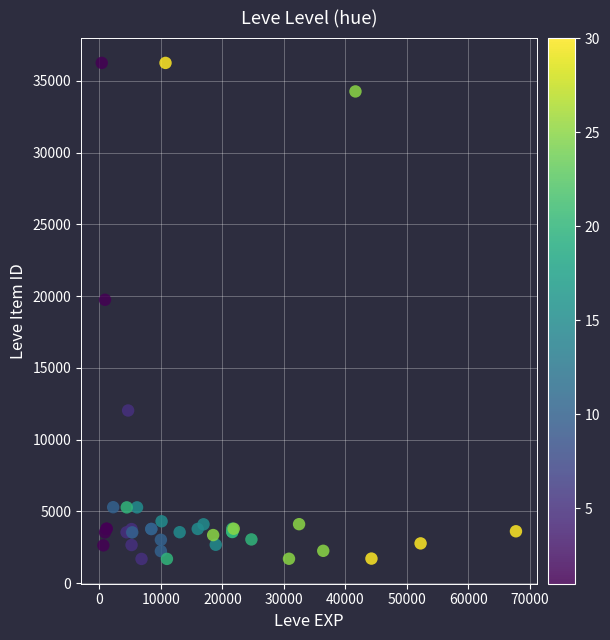

What Y value in the scatter plot is closest to 18967?

19744